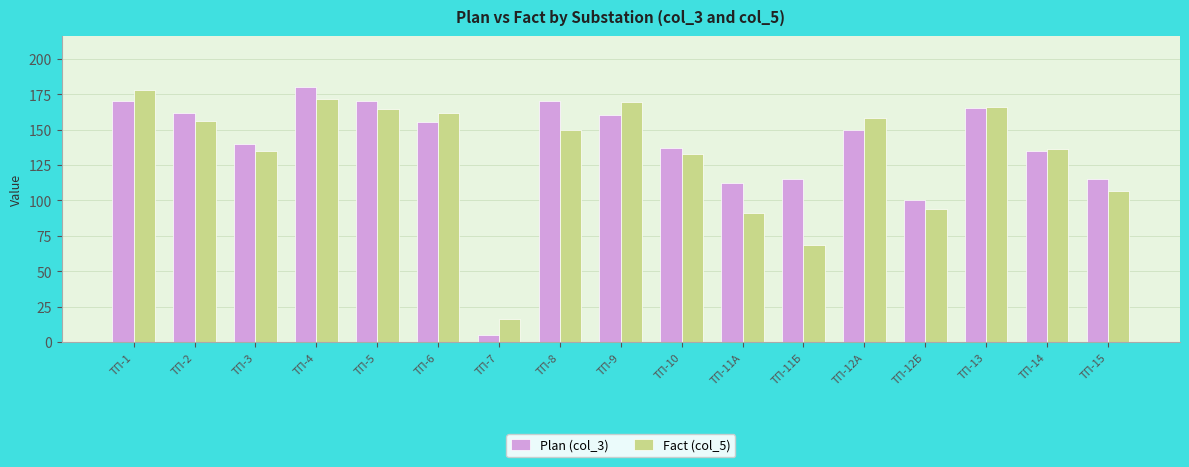

What is the total value across all series at ТП-11Б?

183.6